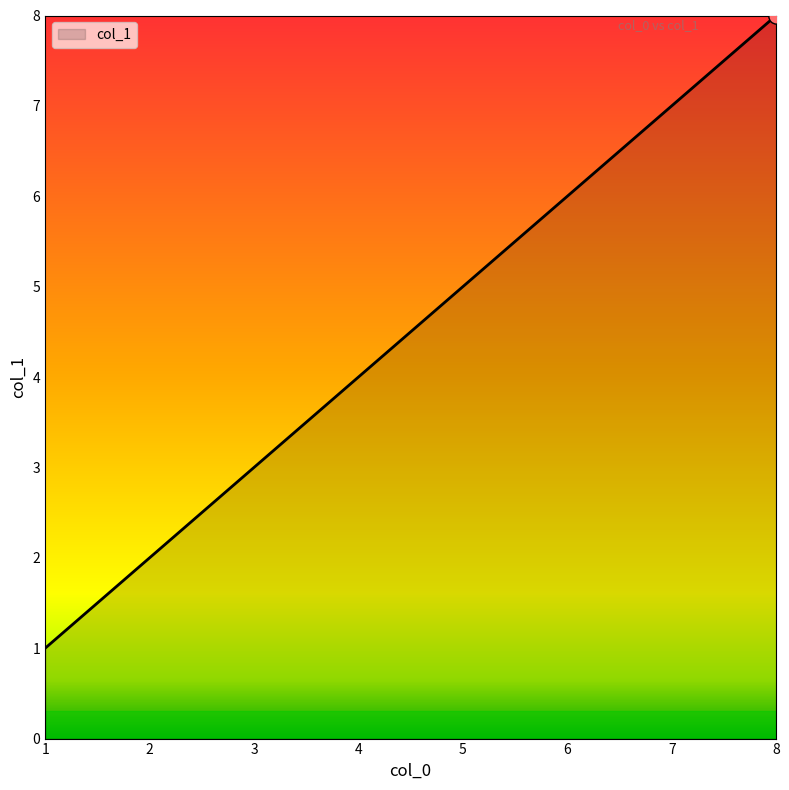

What is the ratio of the value at 8 to the value at 6?

1.3